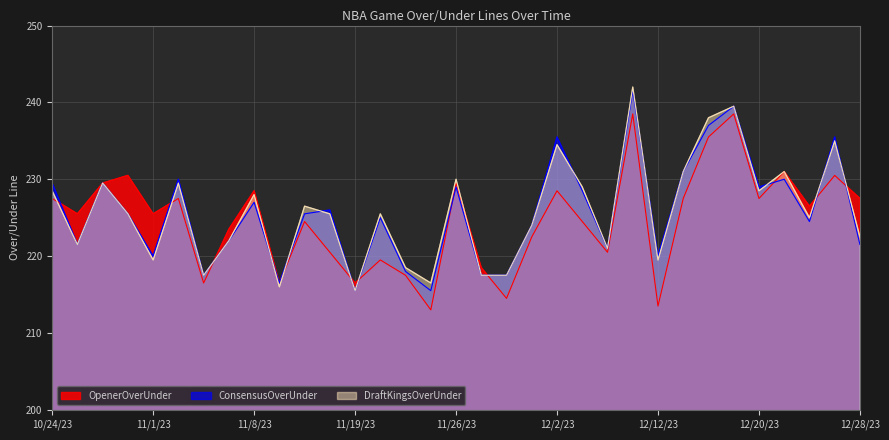

What are all the series names shown in the legend?

OpenerOverUnder, ConsensusOverUnder, DraftKingsOverUnder